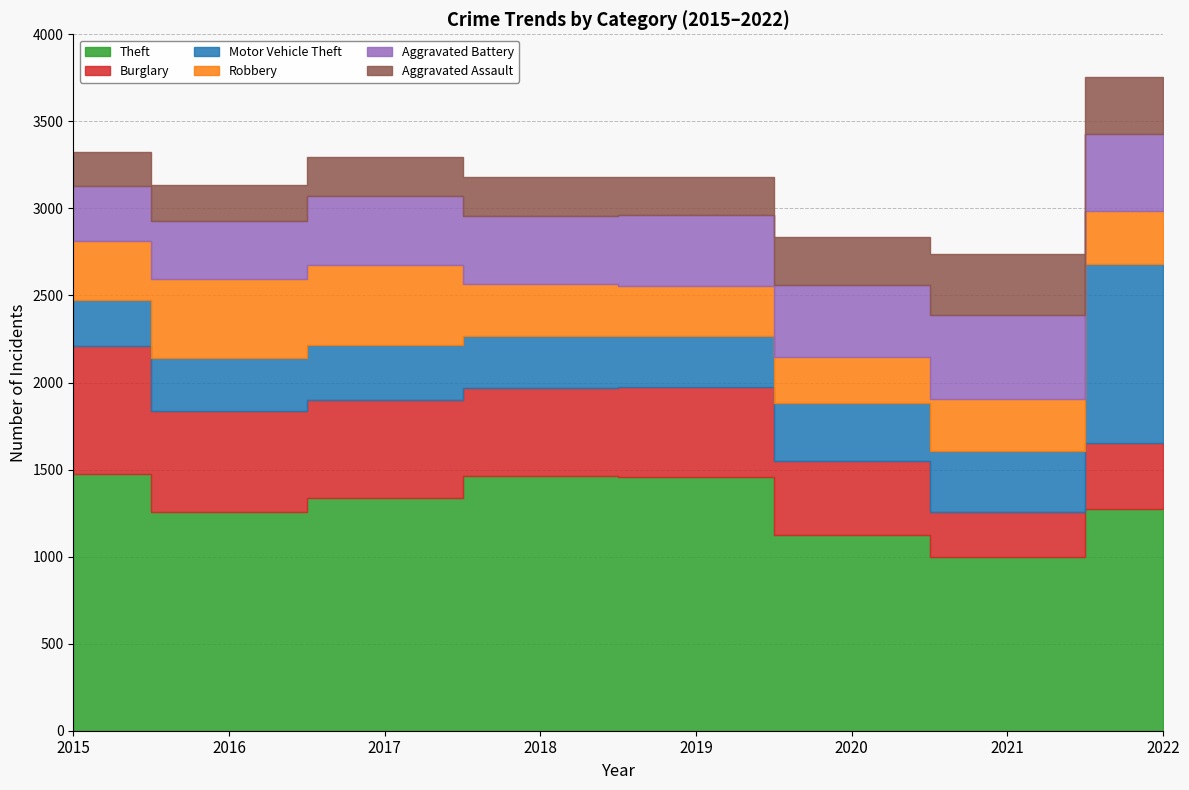

Is the value of Motor Vehicle Theft at 2022 greater than the value of Theft at 2021?

Yes